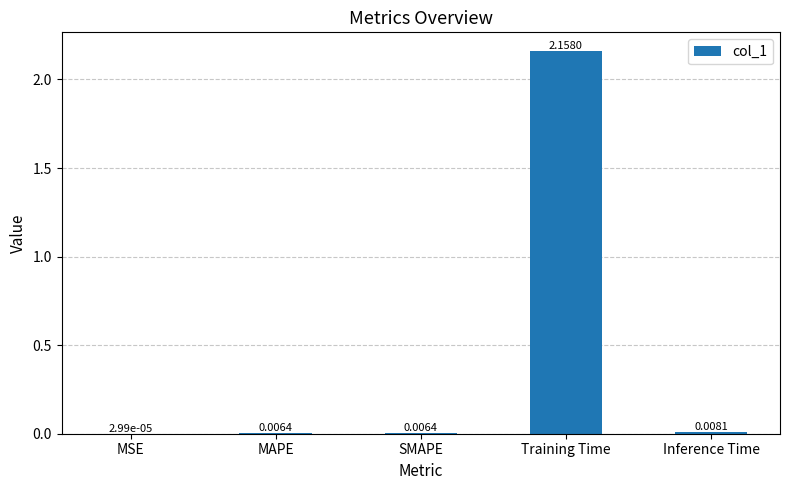

Which label corresponds to the largest value in the chart?

Training Time